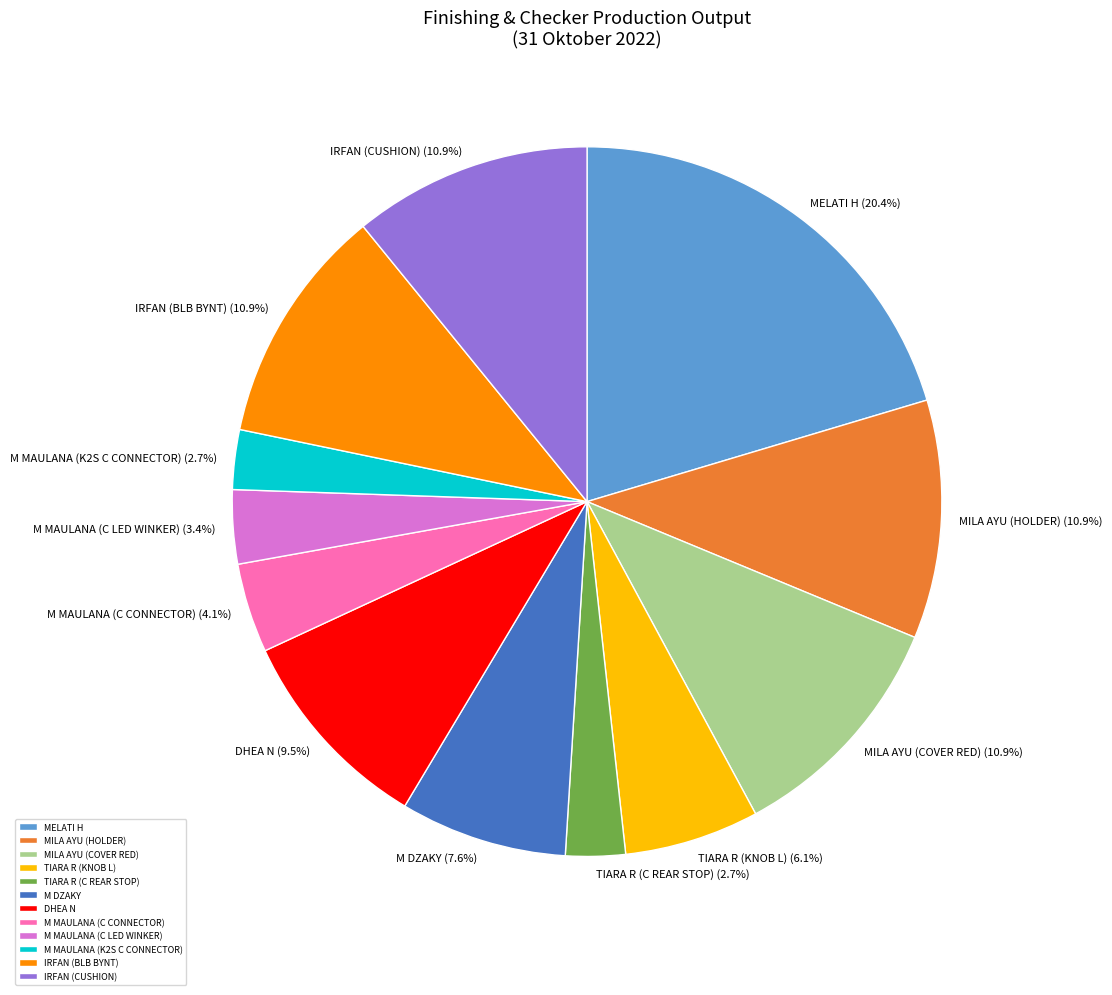

What is the largest slice in the pie chart?

MELATI H